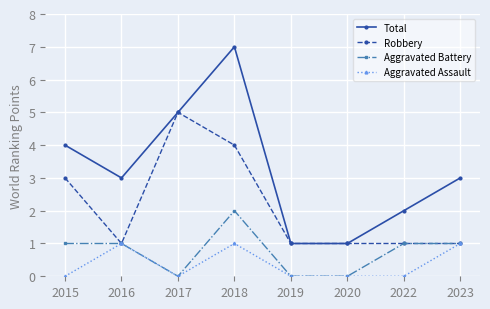

How many lines are shown in the chart?

4